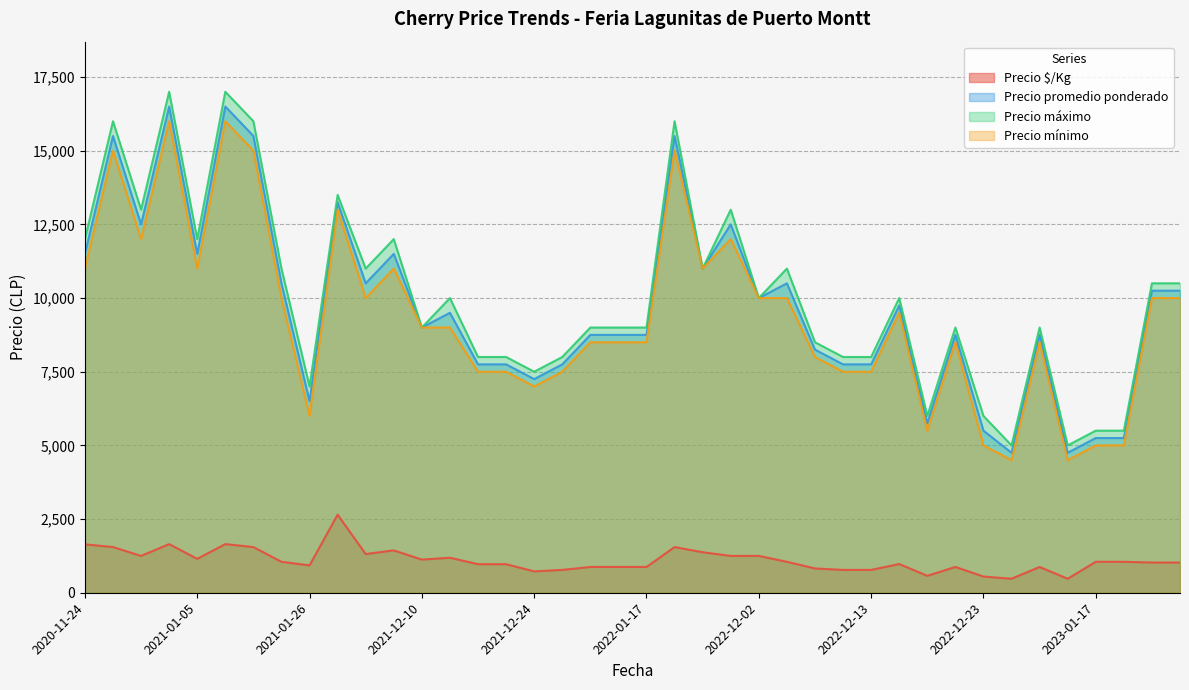

What is the lowest value of the Precio $/Kg series?

475